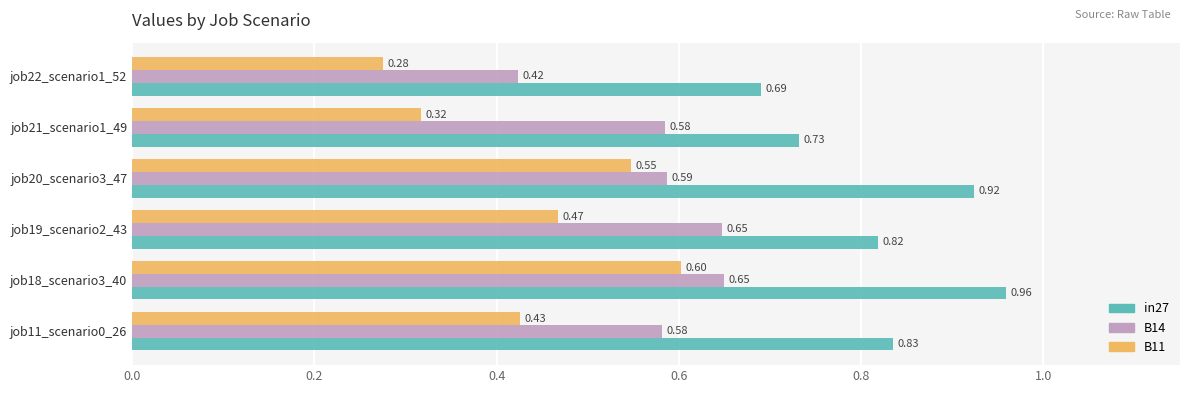

What are all the series names shown in the legend?

in27, B14, B11